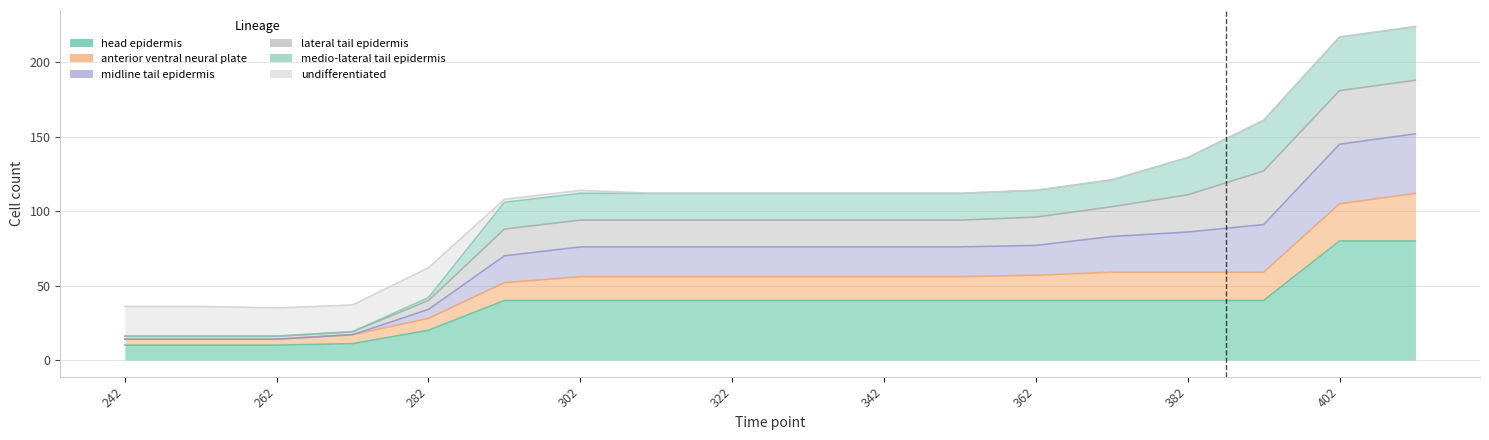

At how many categories does at least one series exceed 96?

13